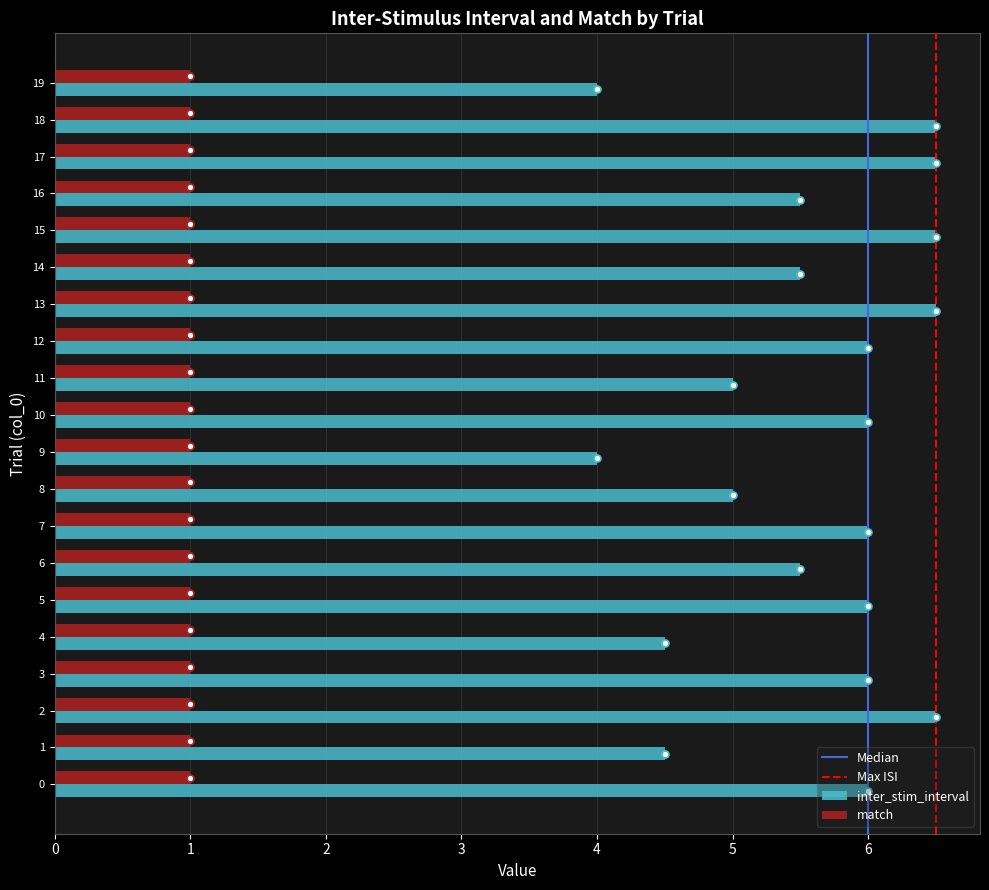

Rank the series by their average value, from lowest to highest.

match, inter_stim_interval